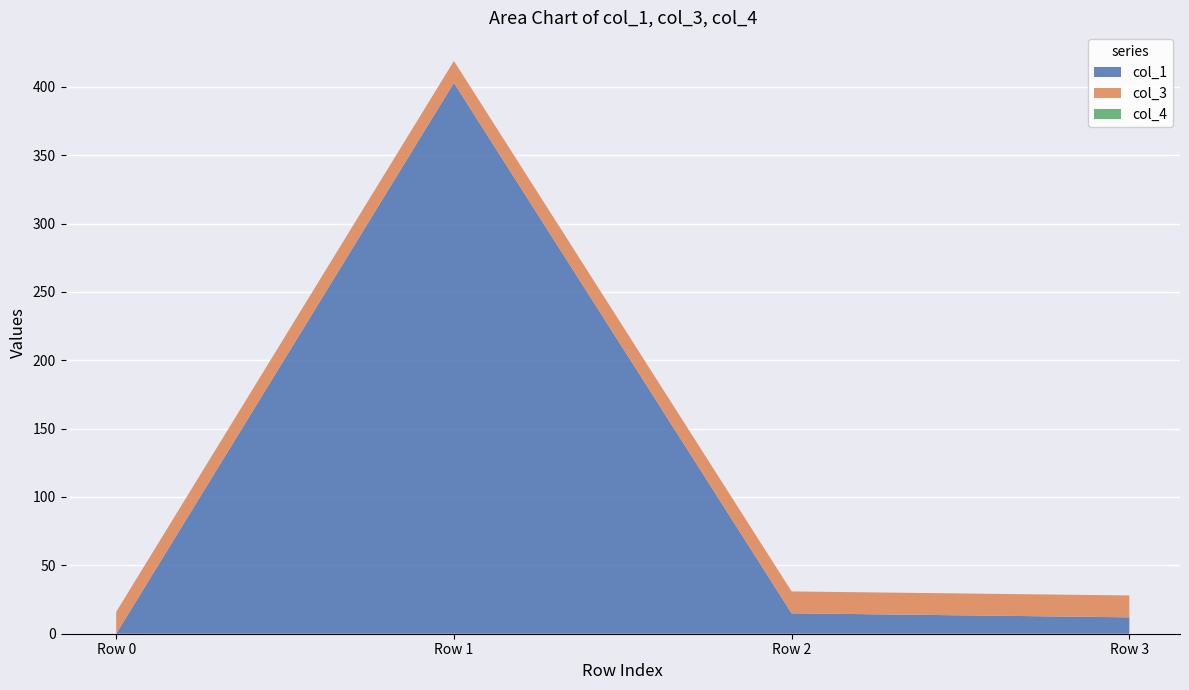

Reading left to right, list all the values displayed in this chart.

col_1: Row 0=0.0	Row 1=402.9	Row 2=14.9	Row 3=12.0
col_3: Row 0=16.0	Row 1=16.0	Row 2=16.0	Row 3=16.0
col_4: Row 0=0.0	Row 1=0.0	Row 2=0.0	Row 3=0.0